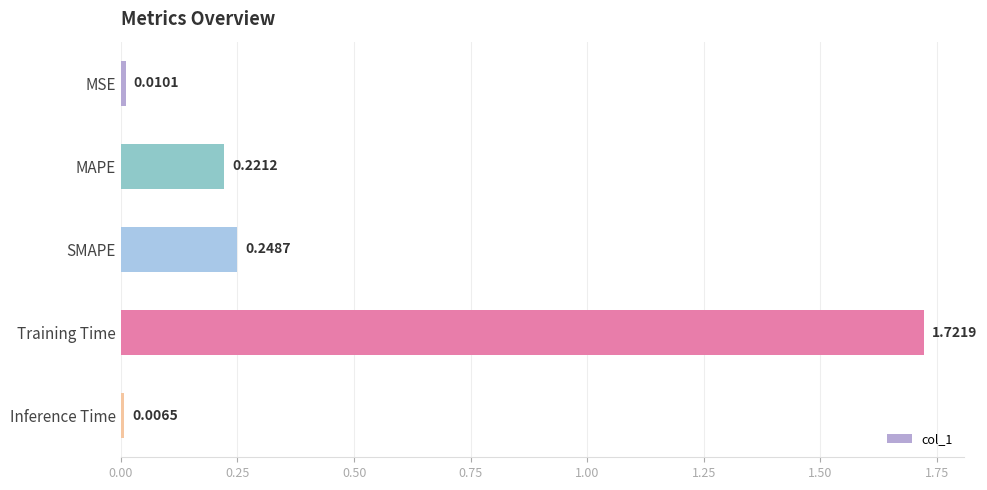

List the labels in order of value, largest first.

Training Time, SMAPE, MAPE, MSE, Inference Time